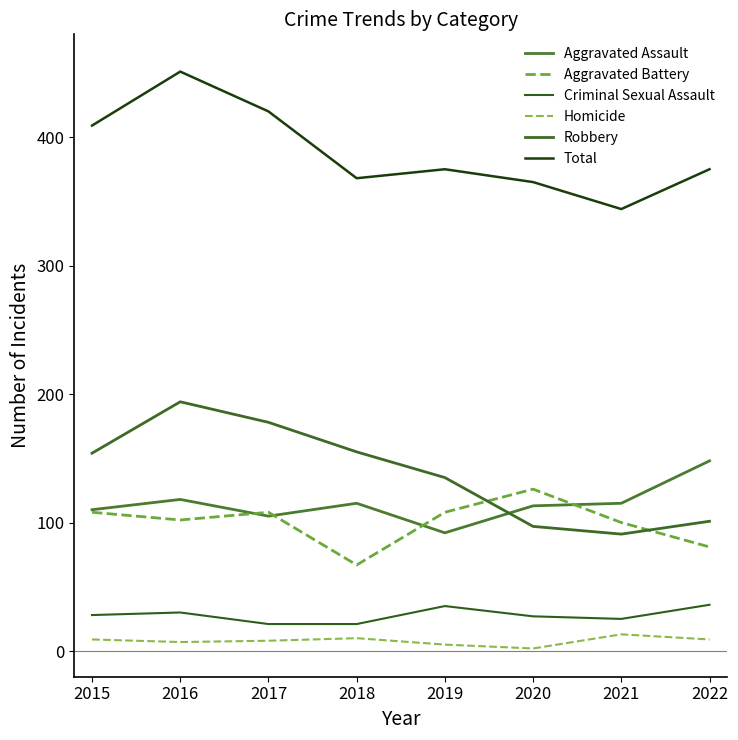

How many lines are shown in the chart?

6